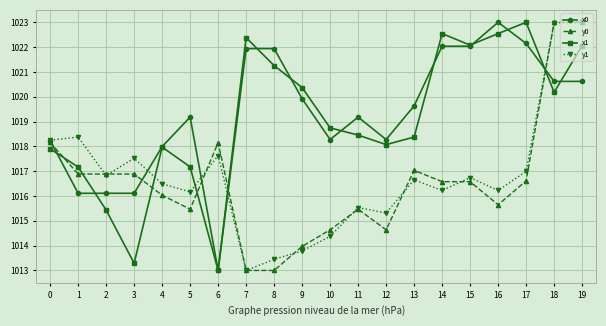

At which label is x0 closest to 1018?

4